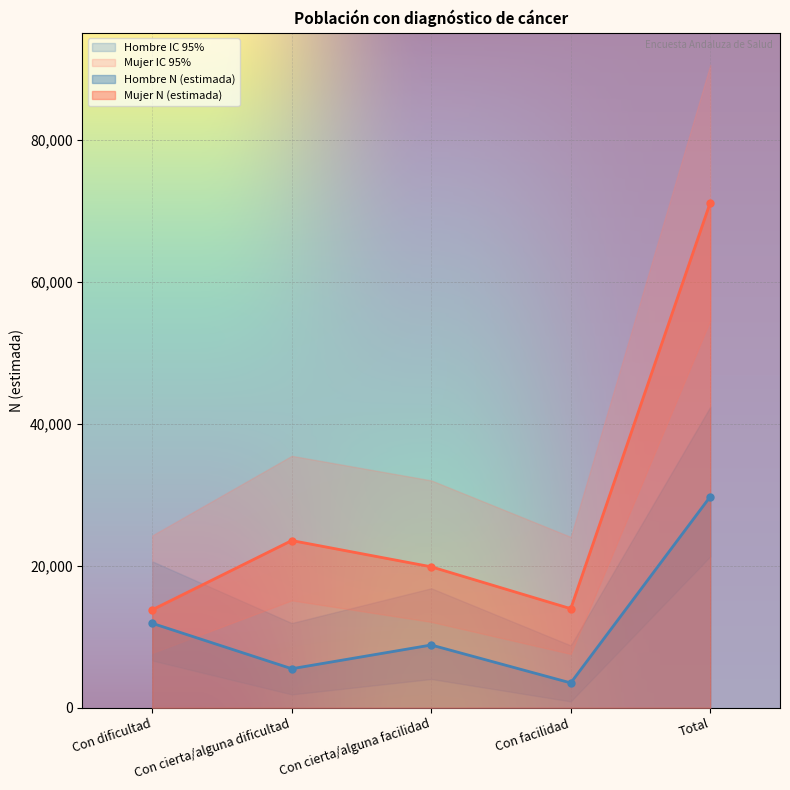

How many data points in Hombre N (estimada) are less than 8840?

2